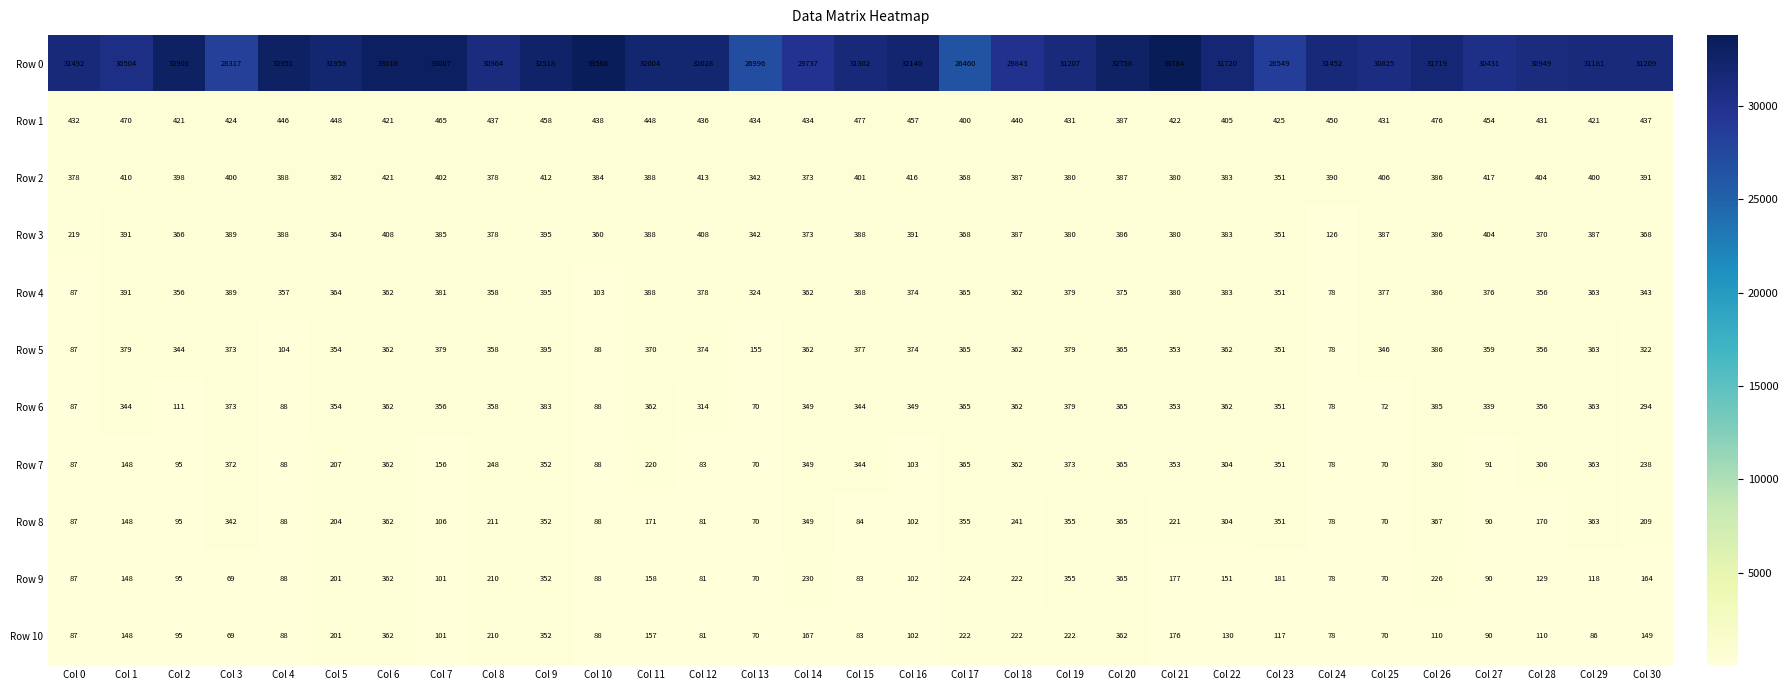

How many series are shown in this chart?

11